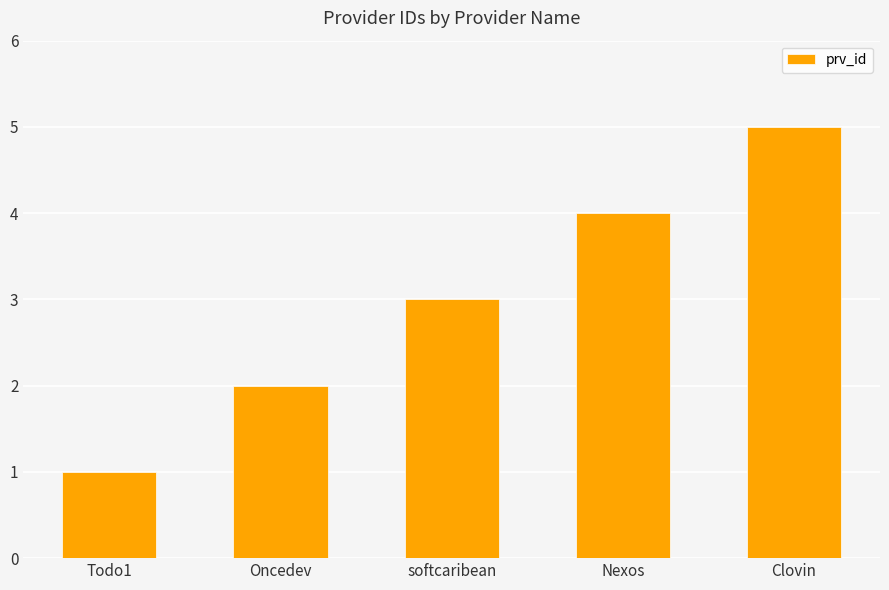

Reading left to right, list all the values displayed in this chart.

Todo1=1	Oncedev=2	softcaribean=3	Nexos=4	Clovin=5